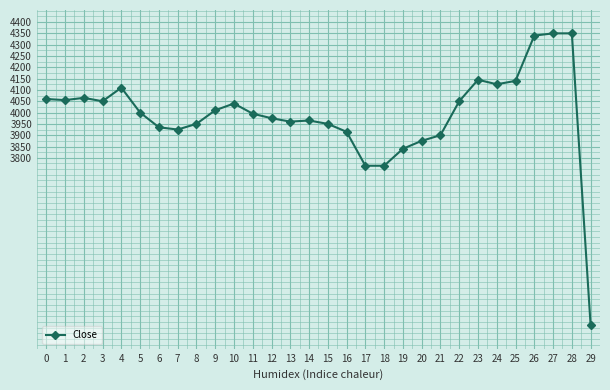

What is the maximum value shown in the chart?

4350